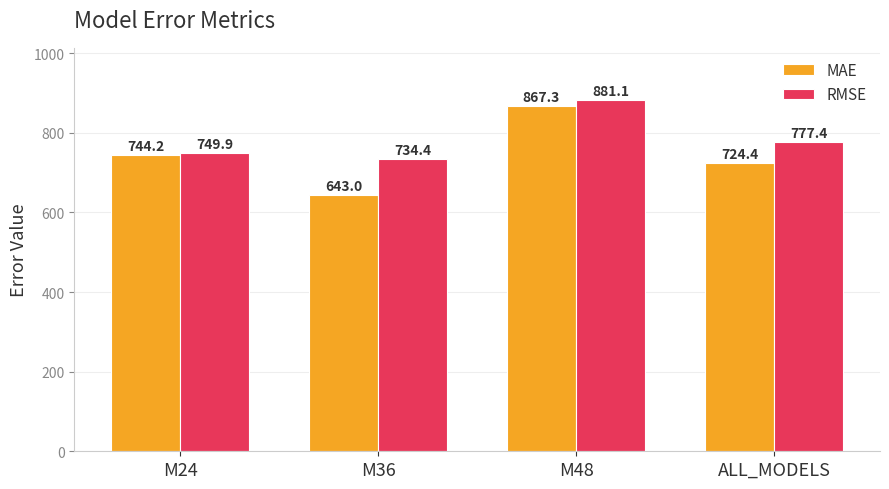

What is the value of the MAE bar at the 1st from the left?

744.2